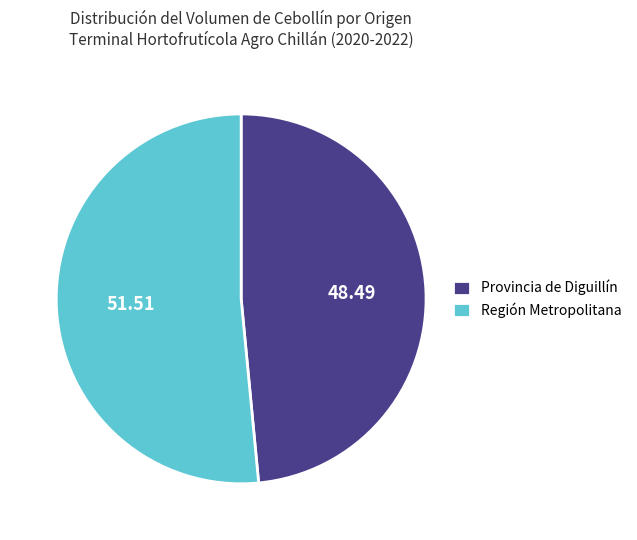

Is Provincia de Diguillín the majority of the pie?

No